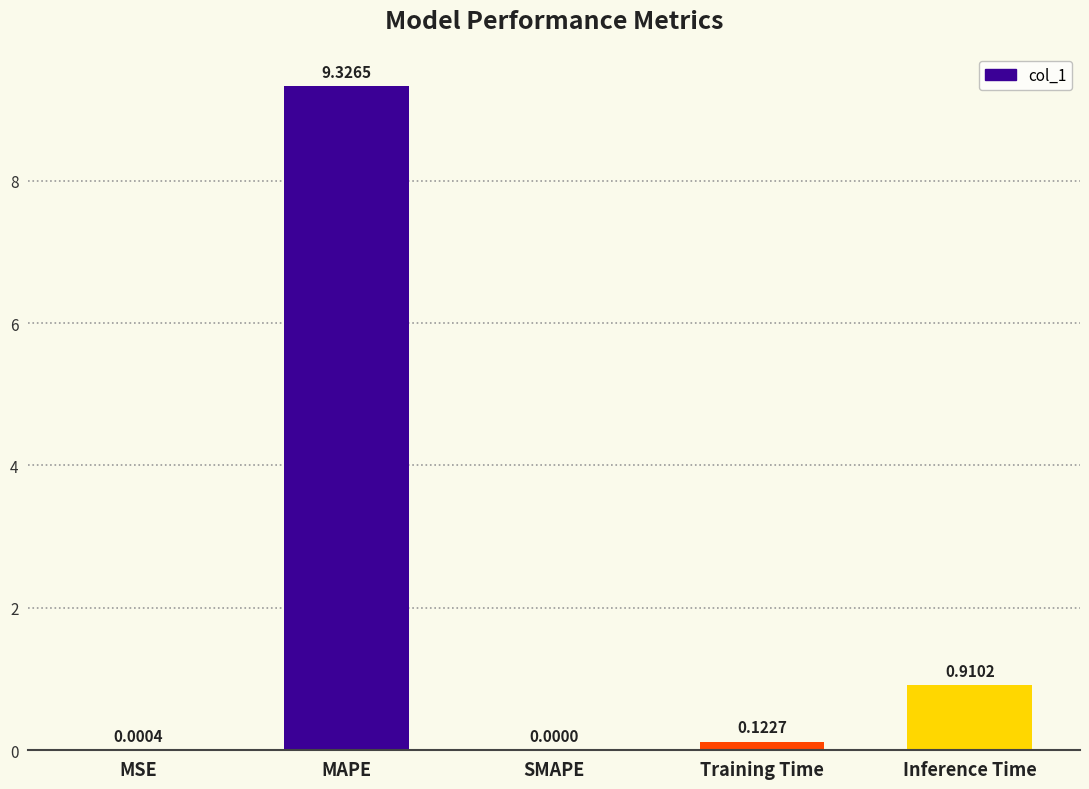

Which category has the highest value across all series?

MAPE